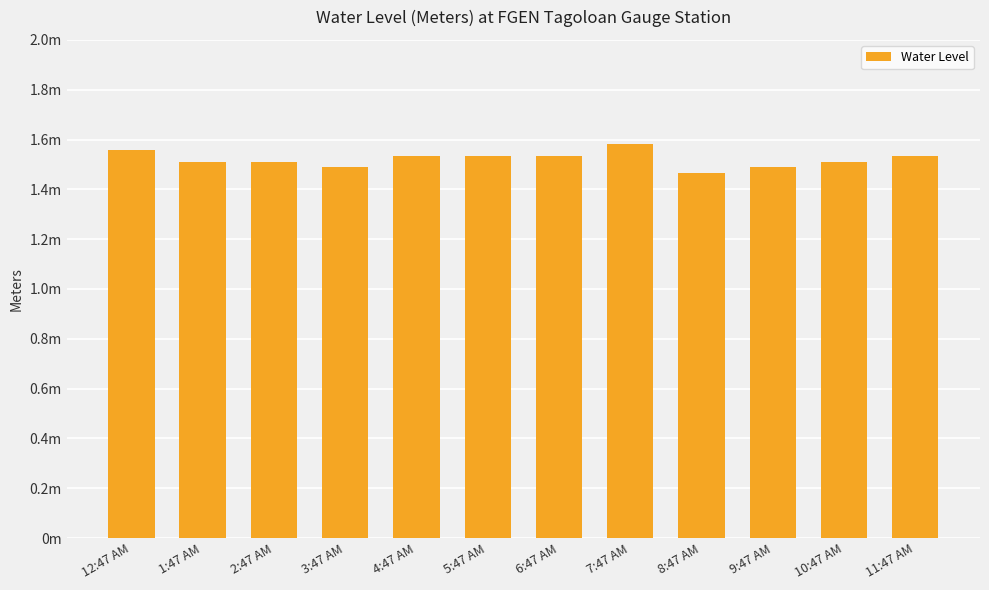

What is the label of the 10th bar from the left?

9:47 AM